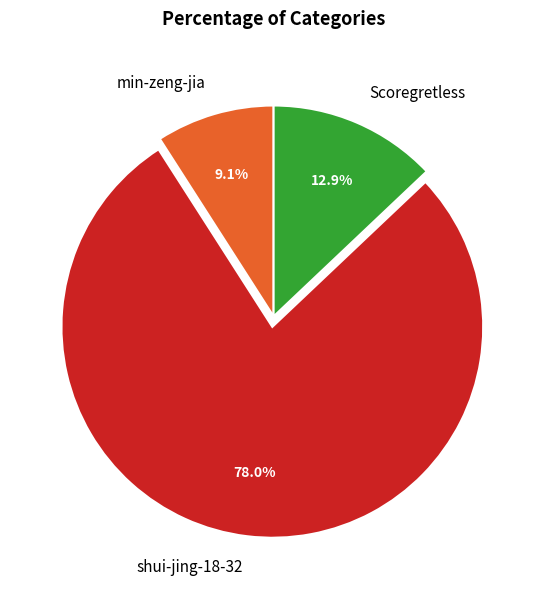

Approximately how many times larger is the value at Scoregretless compared to min-zeng-jia?

1.4